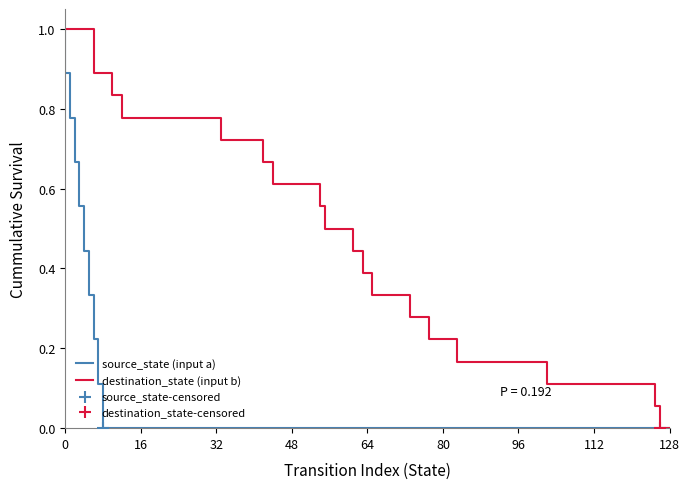

At how many categories does at least one series exceed 0?

18